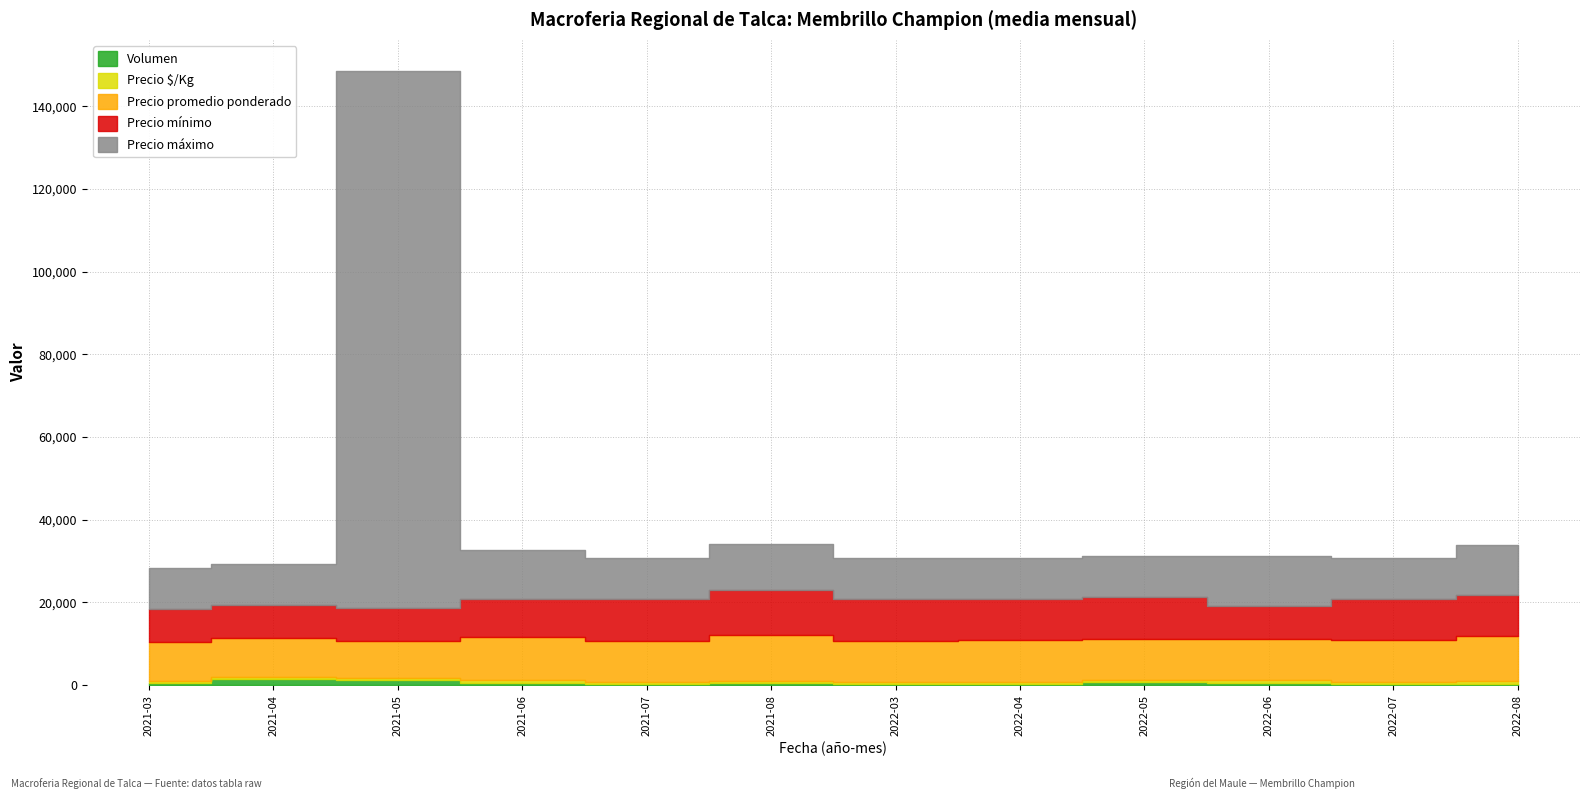

At which label does Precio mínimo reach its minimum?

2021-03